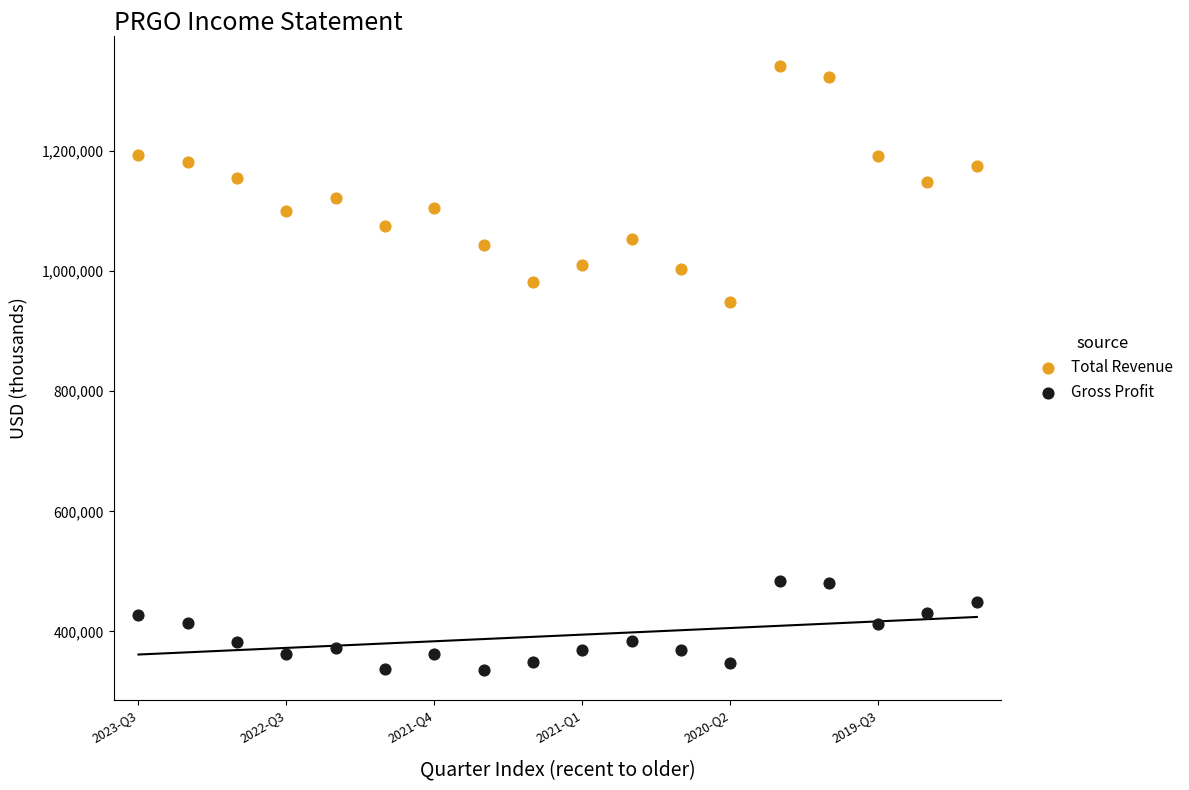

Which series reaches the maximum Y coordinate?

Total Revenue